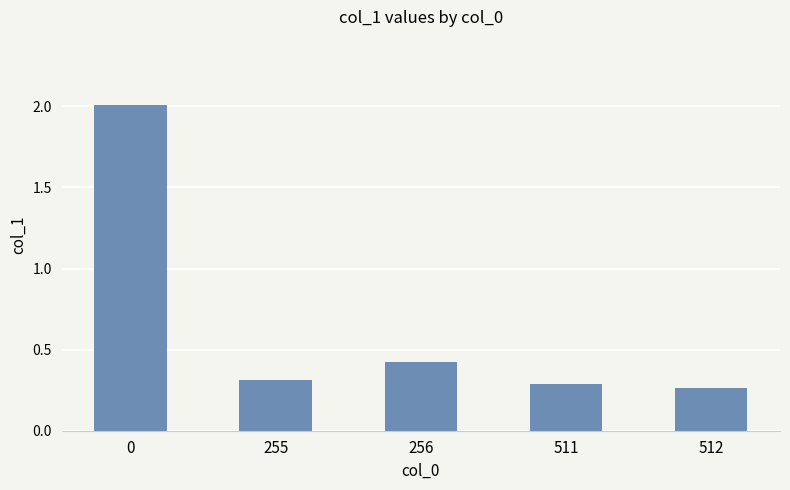

What is the sum of all values?

3.3